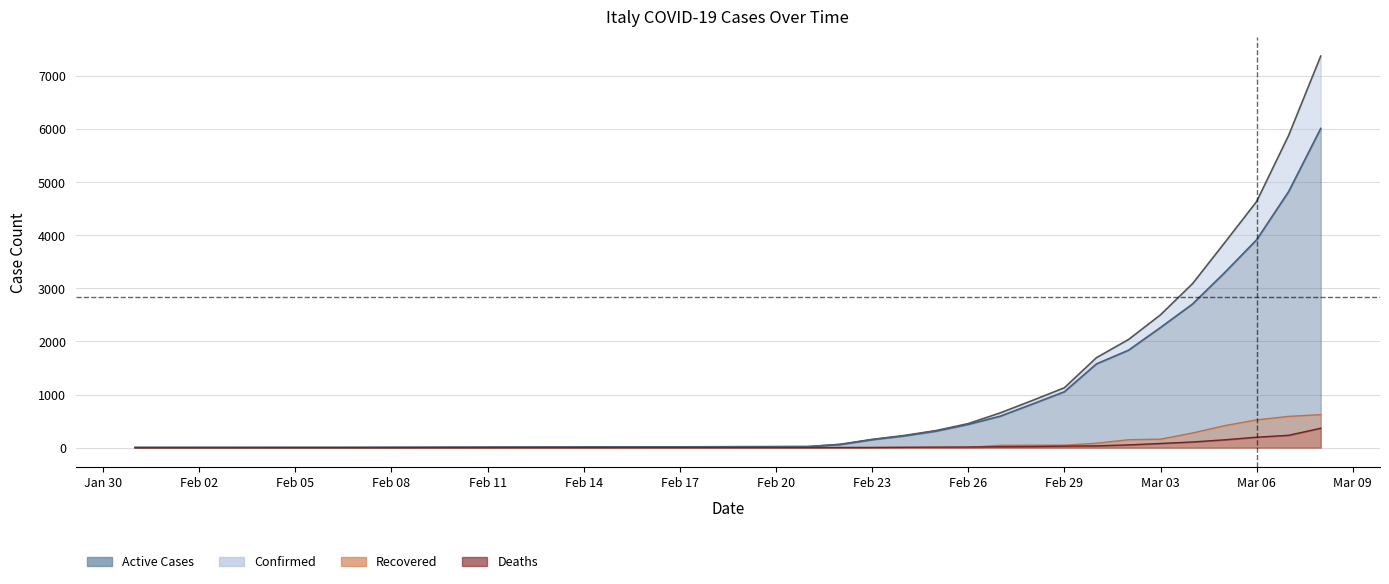

Is the value of deaths at 2020-02-24 greater than the value of confirmed at 2020-03-05?

No